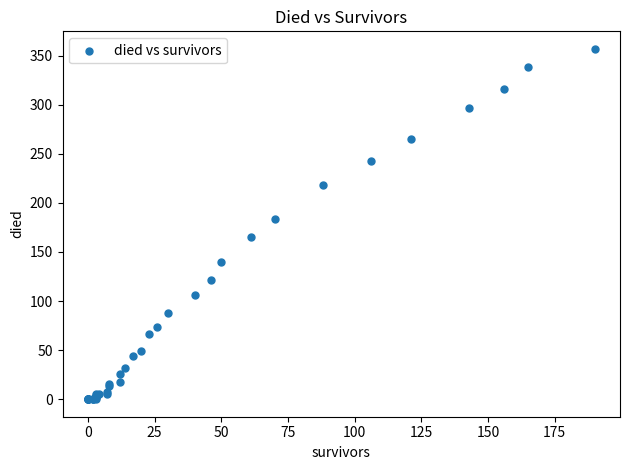

What Y value in the scatter plot is closest to 178?

184